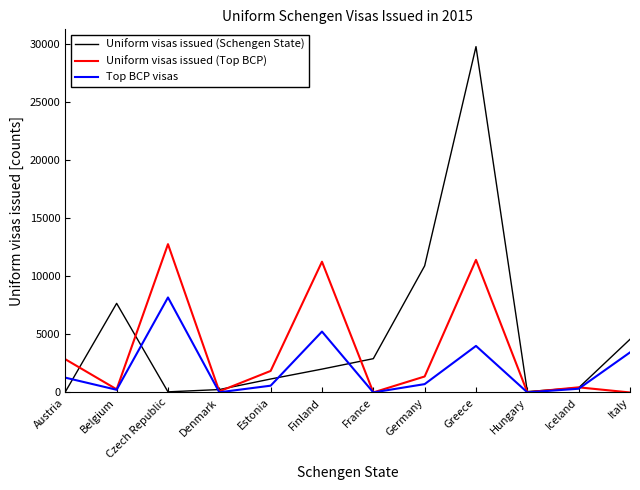

Which category has the highest value across all series?

Greece